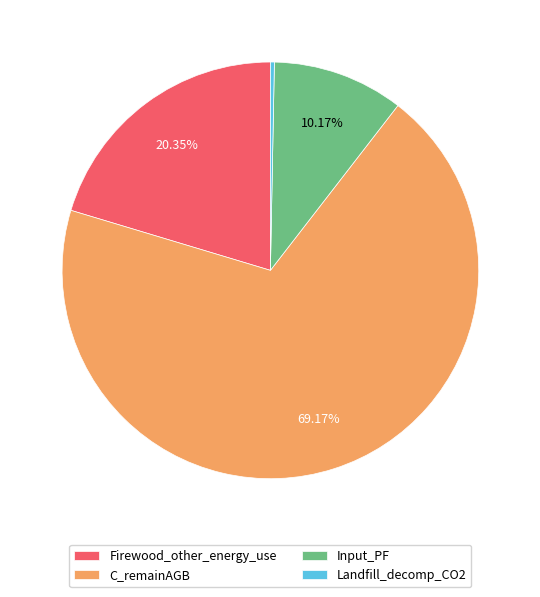

What percentage is NOT represented by Firewood_other_energy_use?

79.7%